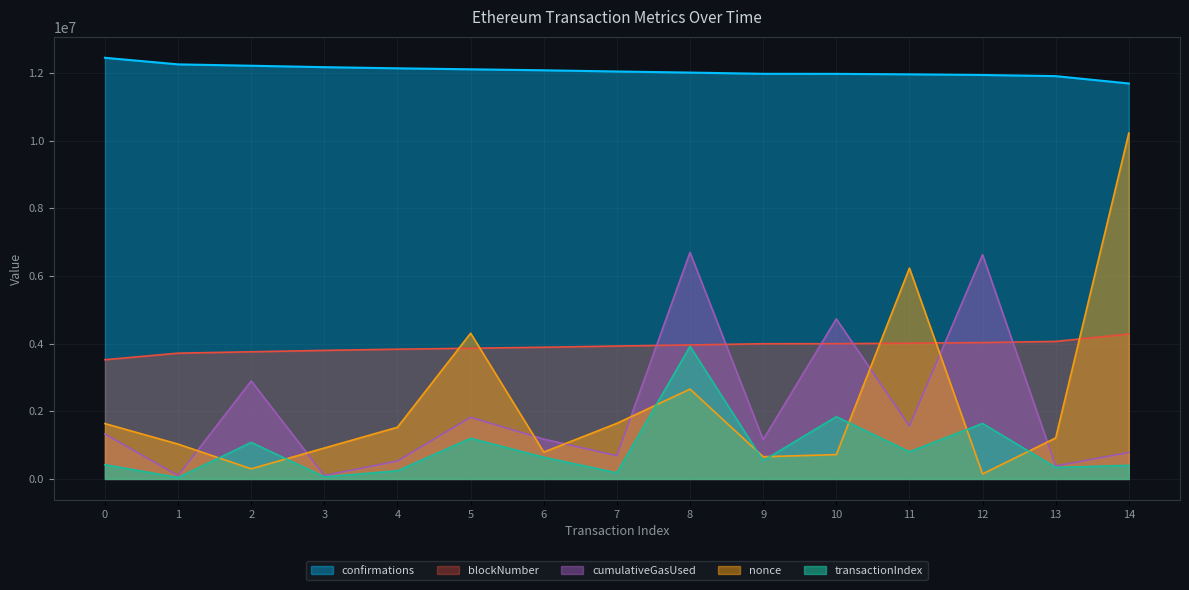

Which series has the largest total across all categories?

confirmations